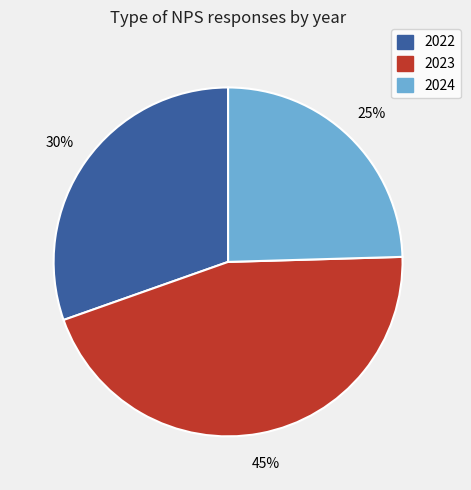

Which category has the biggest portion of the pie?

2023